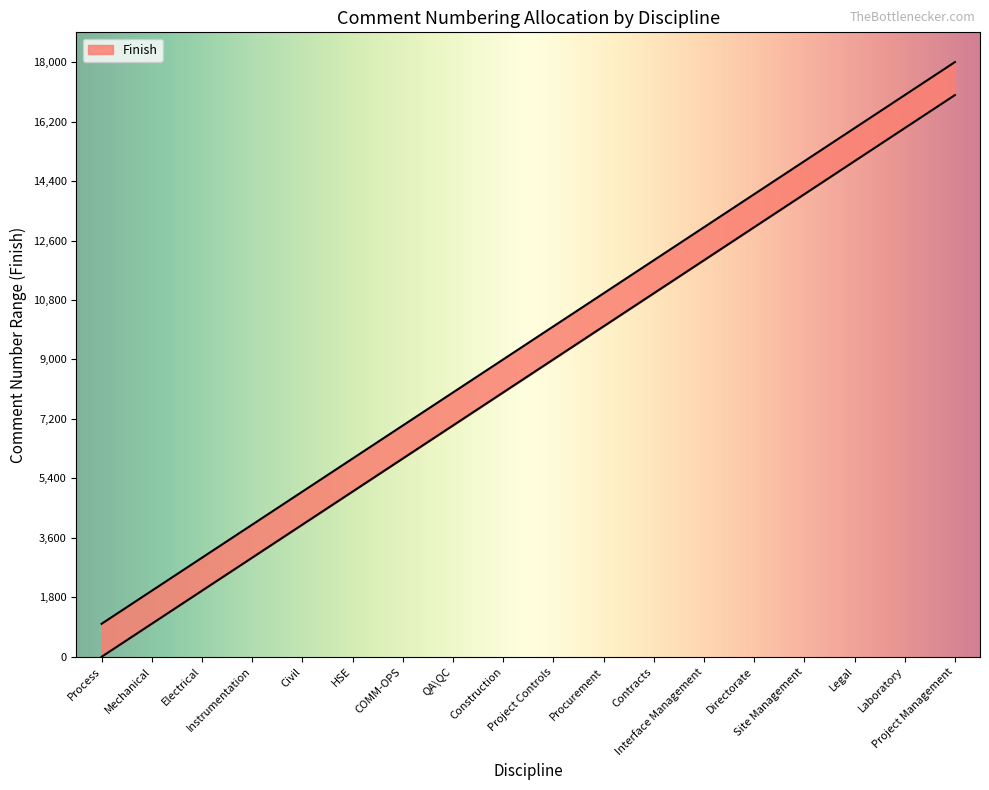

Does the chart have visible grid lines?

No